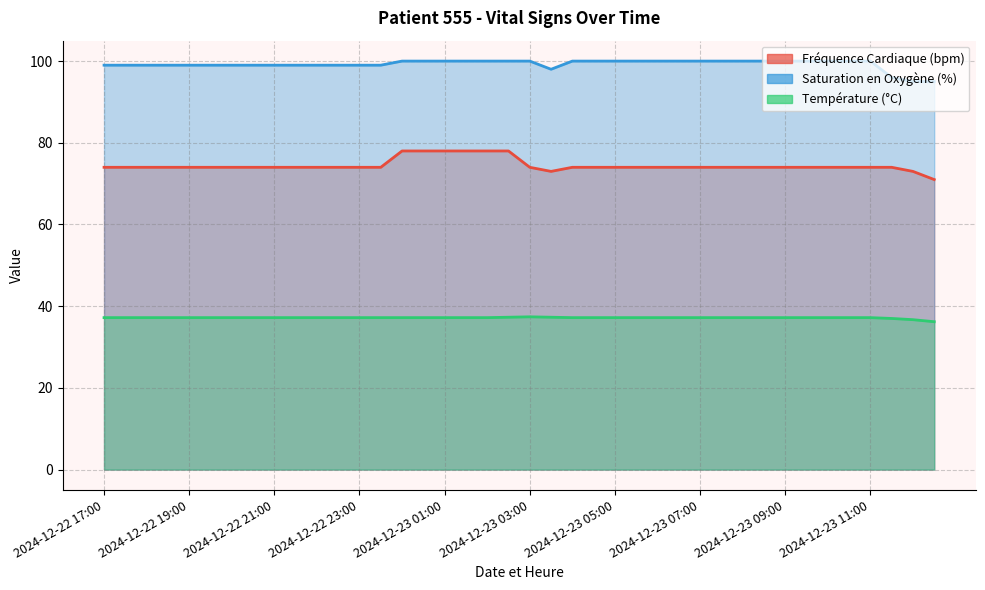

Which series has the largest total across all categories?

Saturation en Oxygène (%)